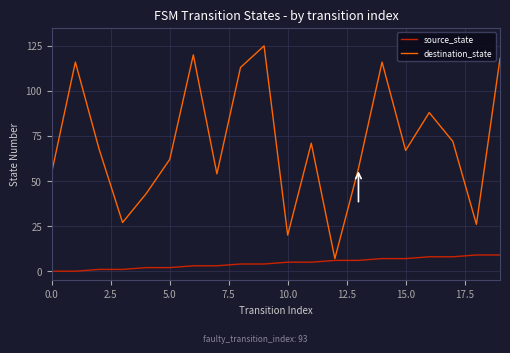

What is the lowest value of the destination_state series?

7